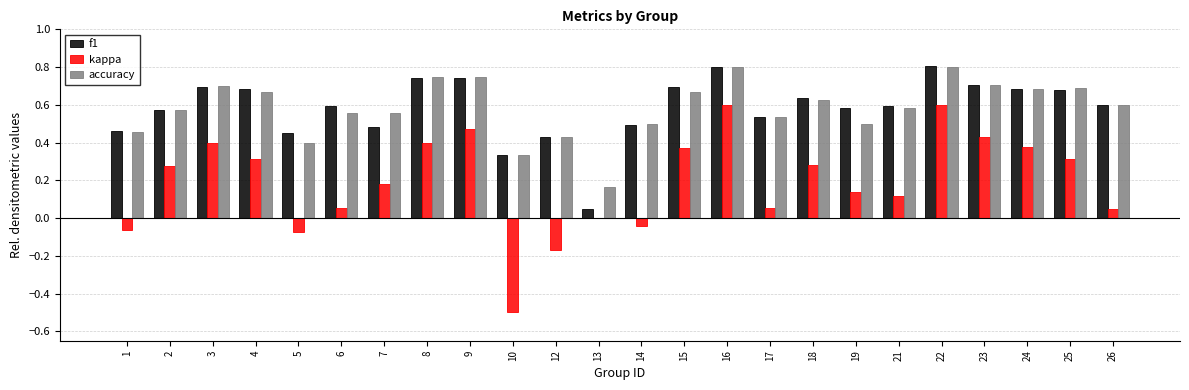

The kappa series shows -0.0 at 5. True or false?

False